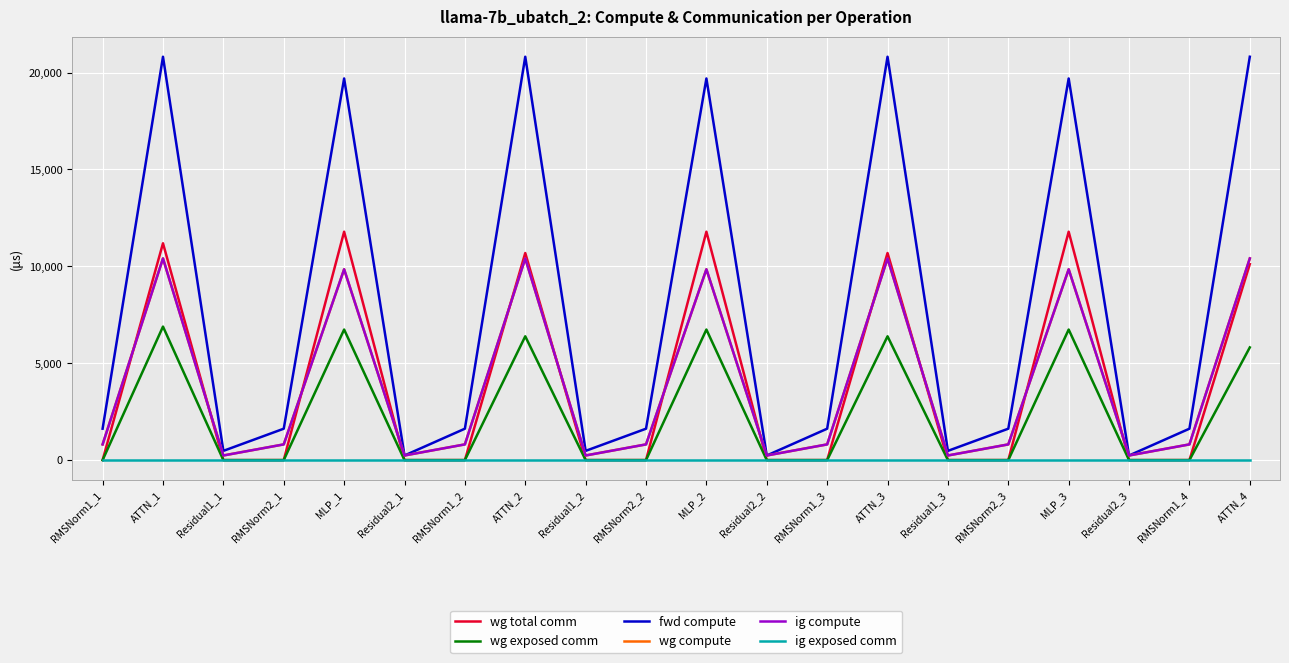

True or false: ig exposed comm and wg exposed comm intersect in this chart.

False